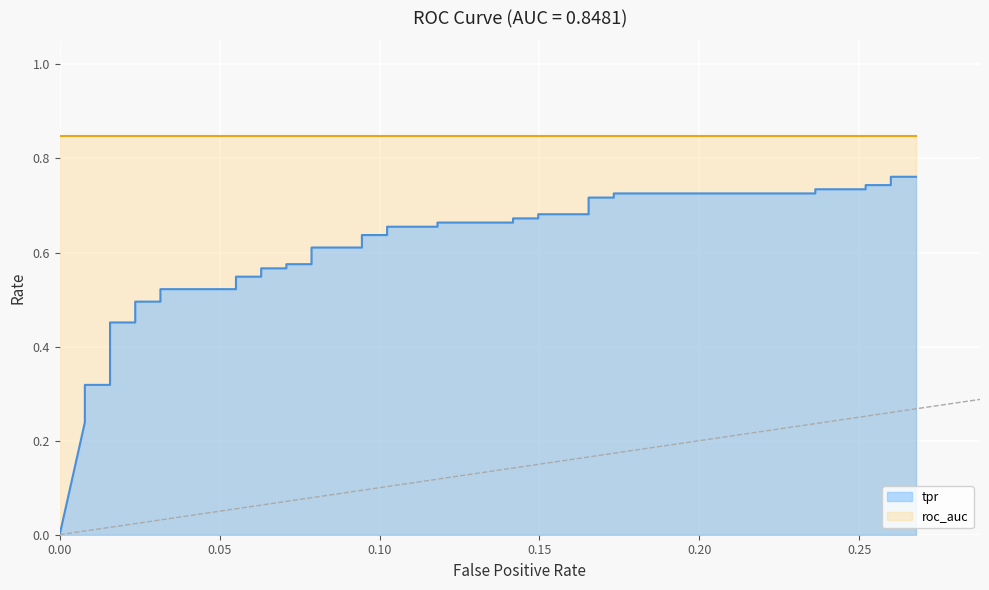

How many values are between 0 and 1?

40